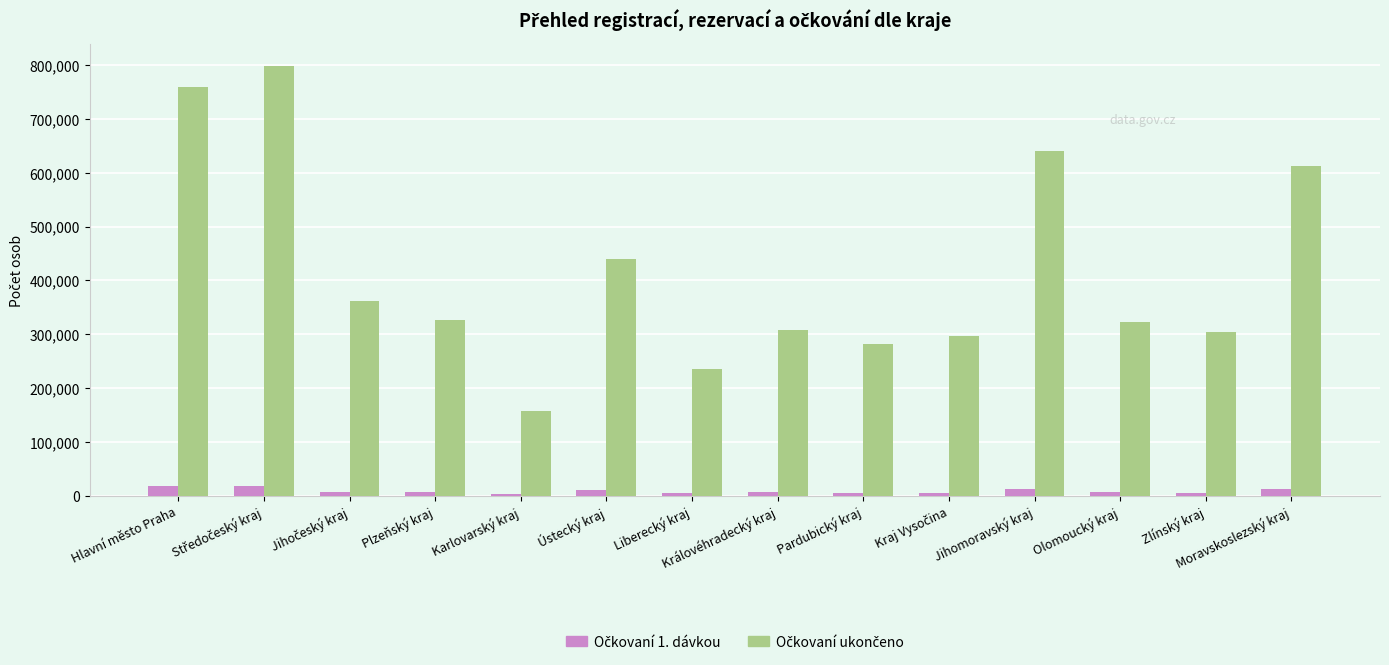

What is the difference between the highest and lowest values at Hlavní město Praha?

739718